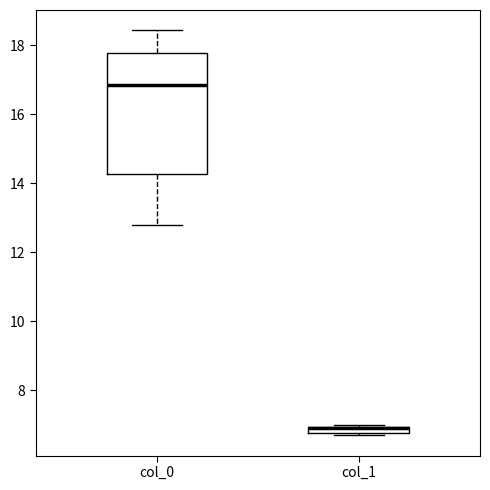

Comparing the boxes themselves (not the whiskers), which one is the tallest?

col_0